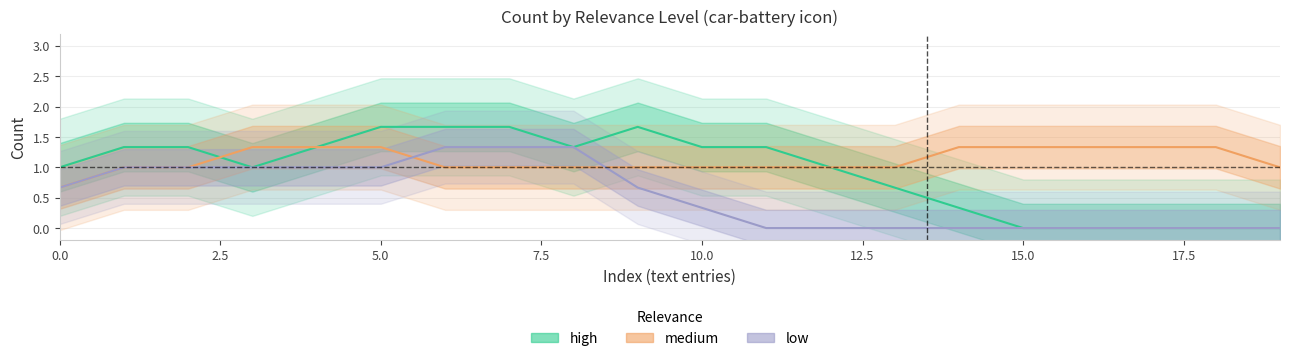

Which series has the widest spread of values?

high